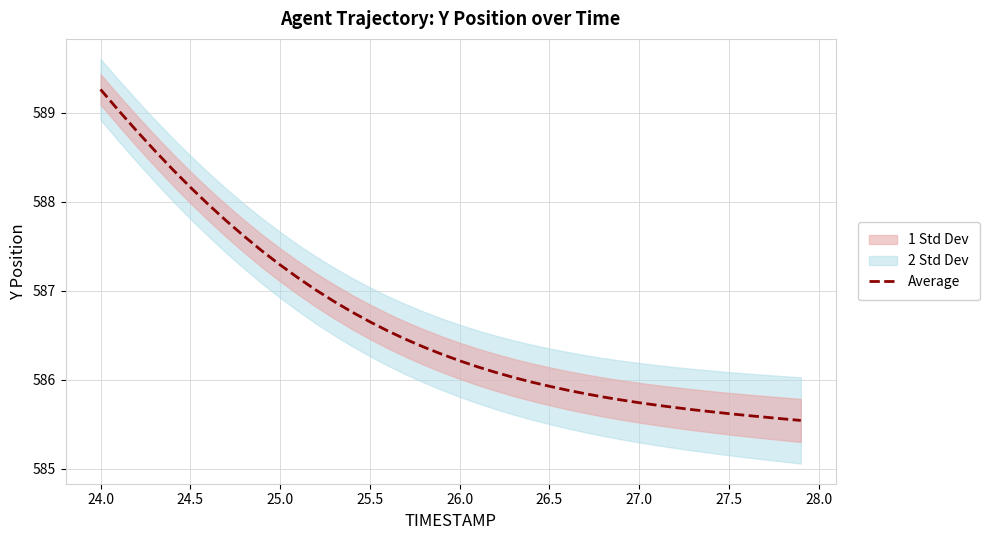

Count the number of categories in the chart.

40